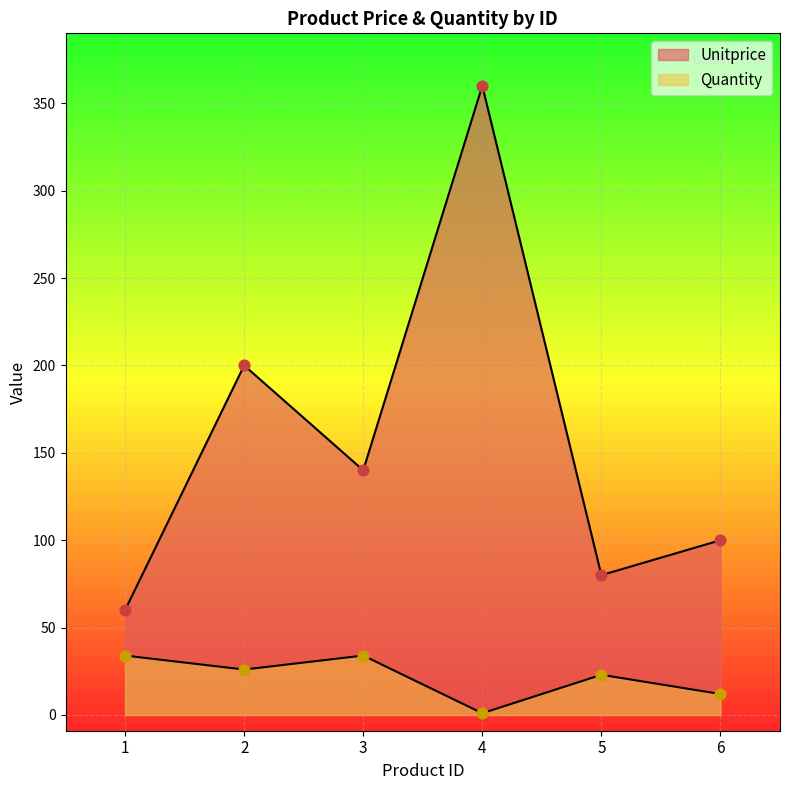

Which series has the widest spread of Y values?

Unitprice